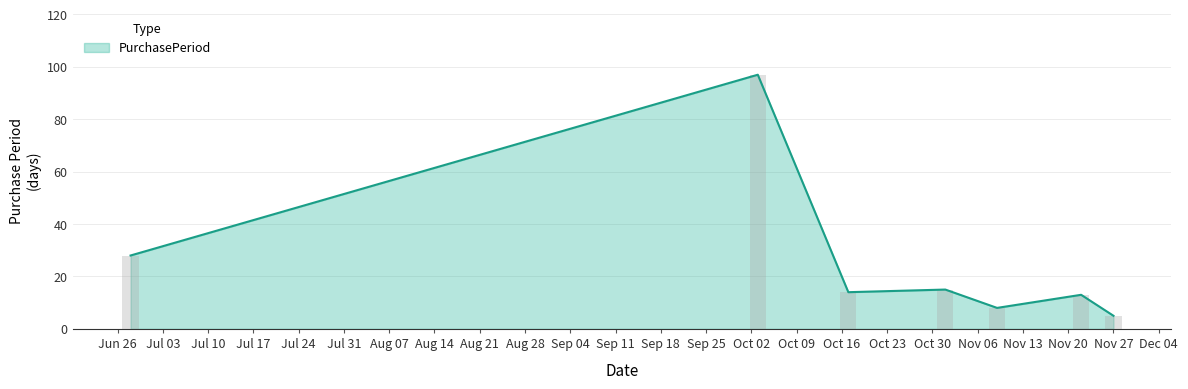

What is the label of the 2nd bar from the right?

2017-11-22